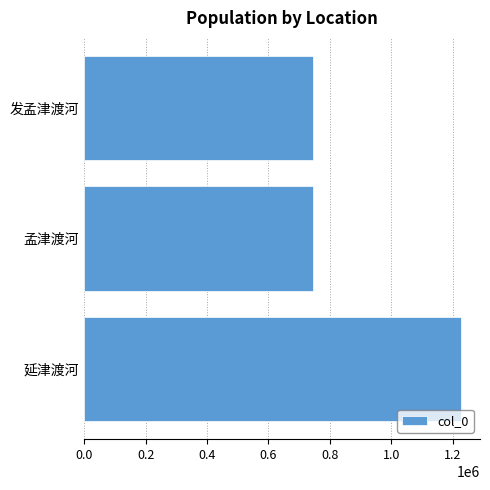

What is the average value?

905805